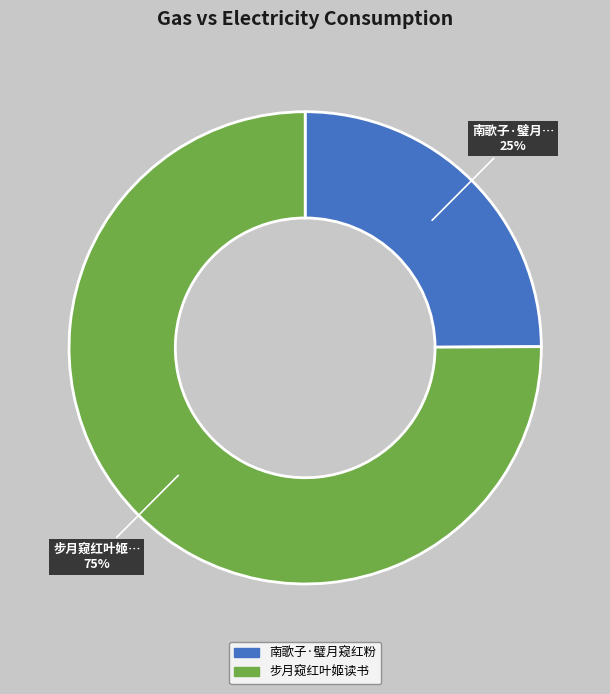

How many slices are in this pie chart?

2